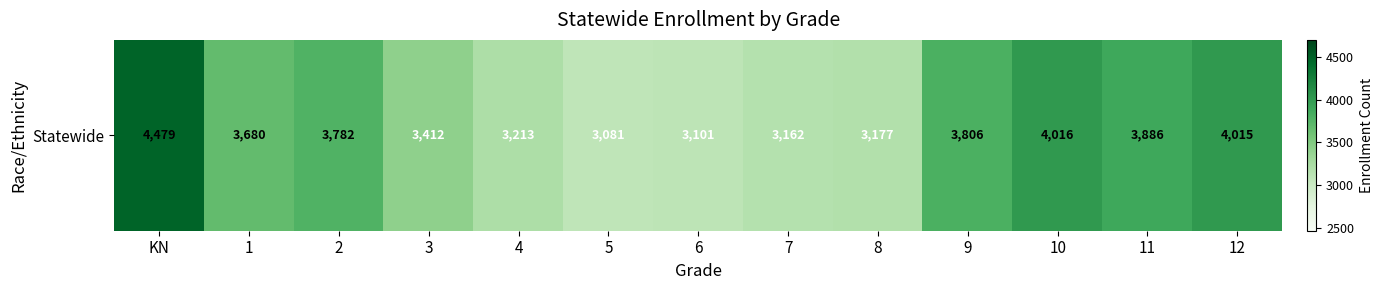

What is the difference between the maximum and minimum values?

1398